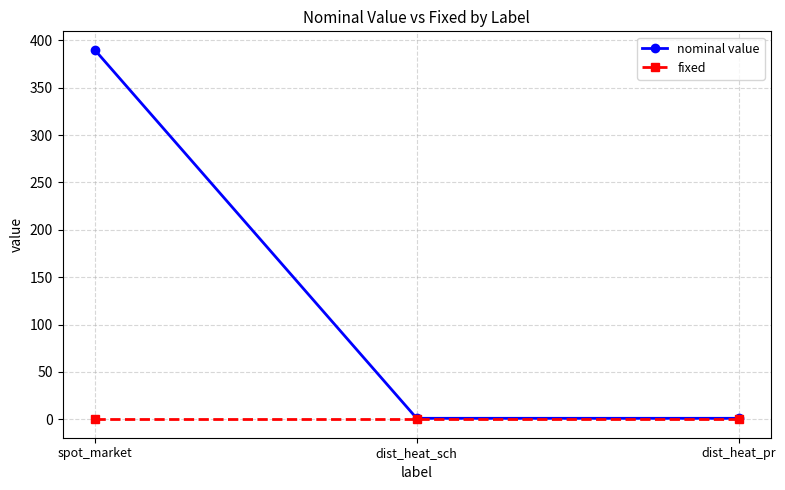

Reading left to right, what are all the values shown in this chart?

nominal value: spot_market=390	dist_heat_sch=1	dist_heat_pr=1
fixed: spot_market=0	dist_heat_sch=0	dist_heat_pr=0